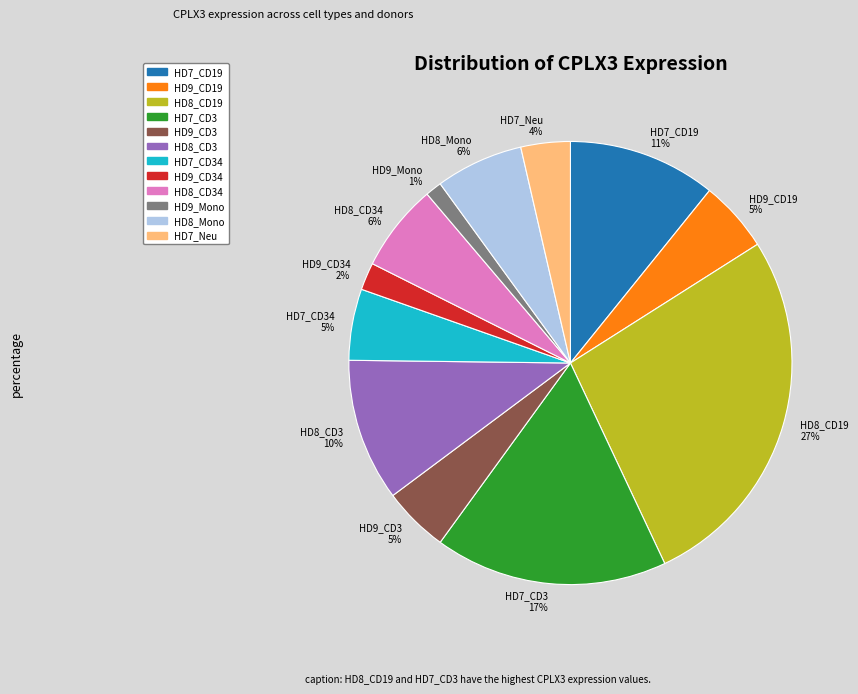

Is there any slice that represents more than half of the pie?

No